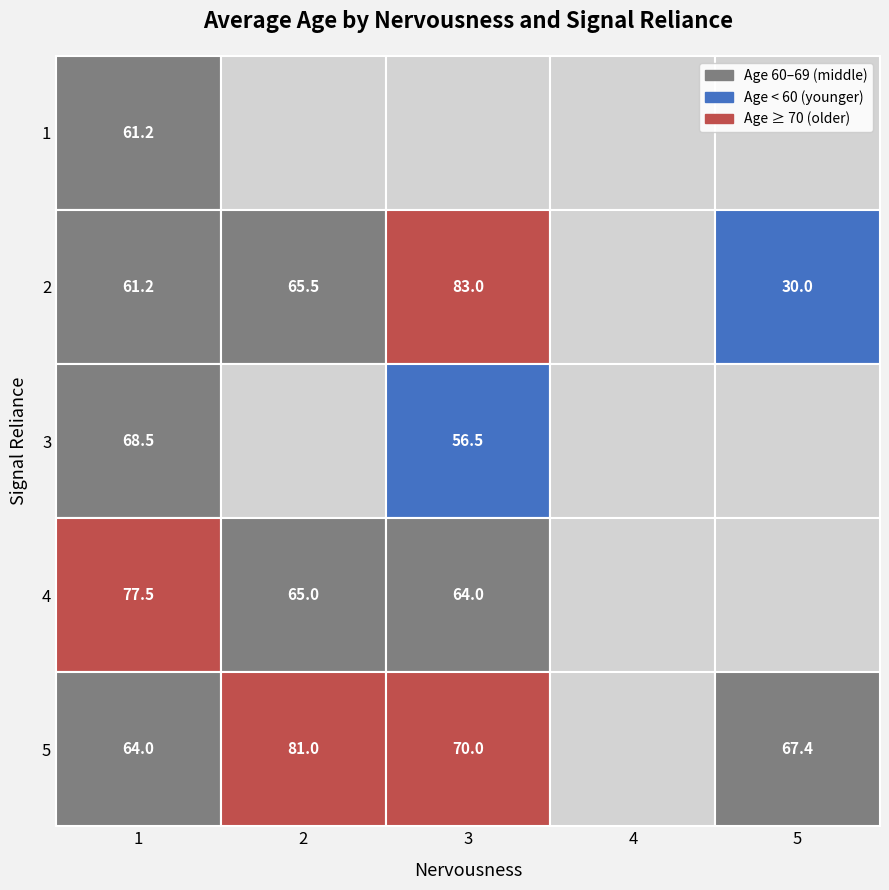

The 3 series shows 3 at 26. True or false?

False